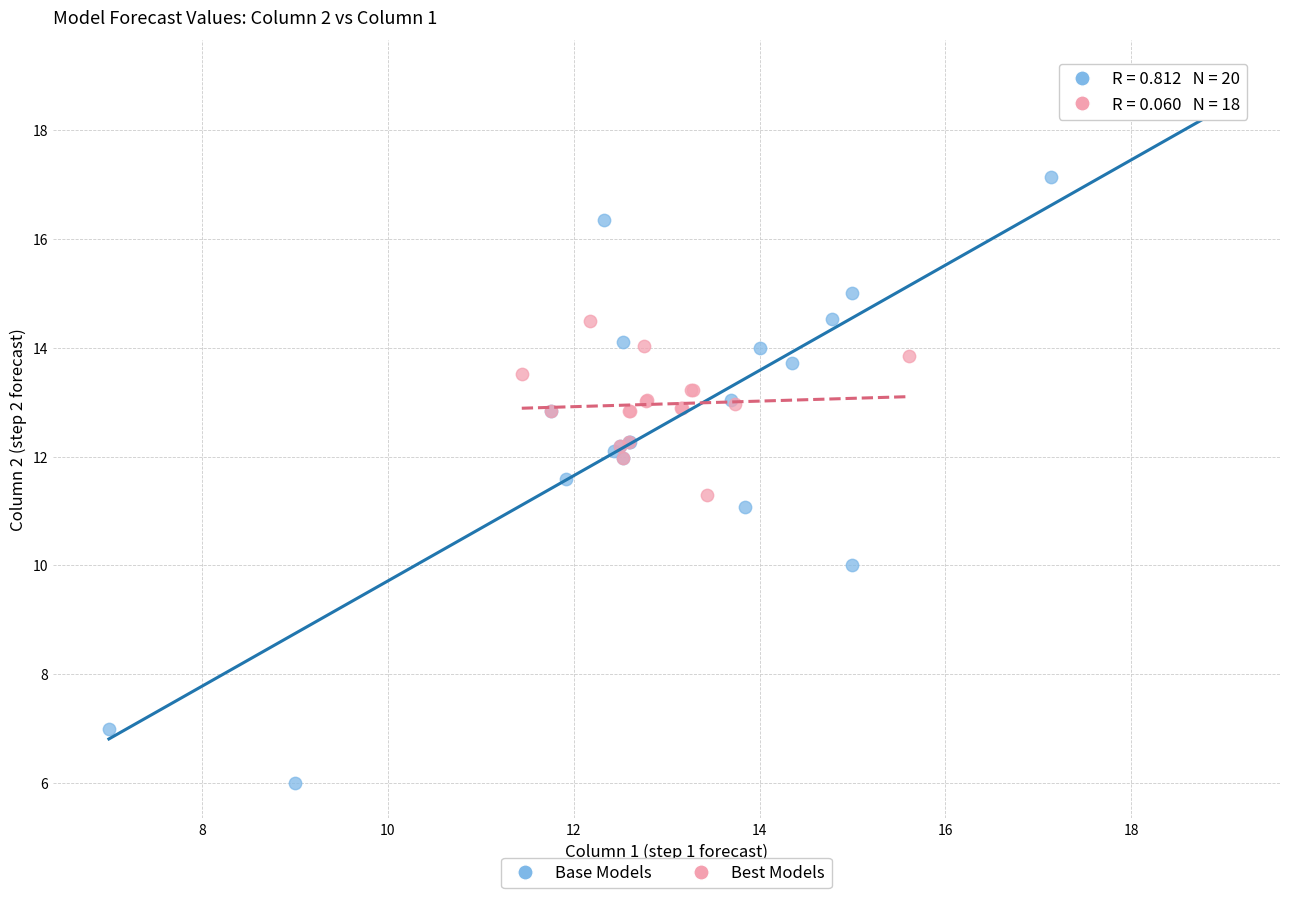

Which series has the widest spread of Y values?

Base Models